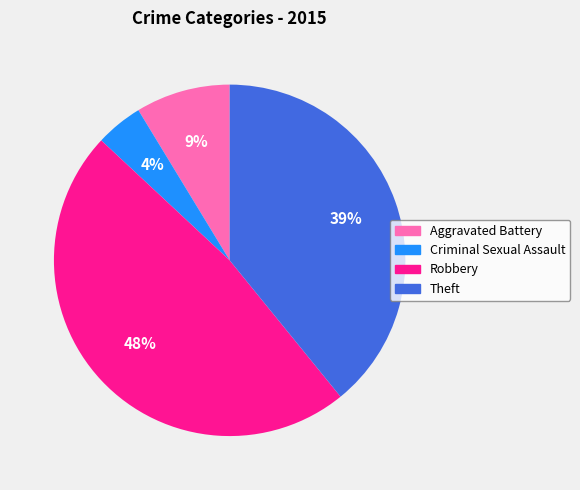

How many slices are in this pie chart?

4